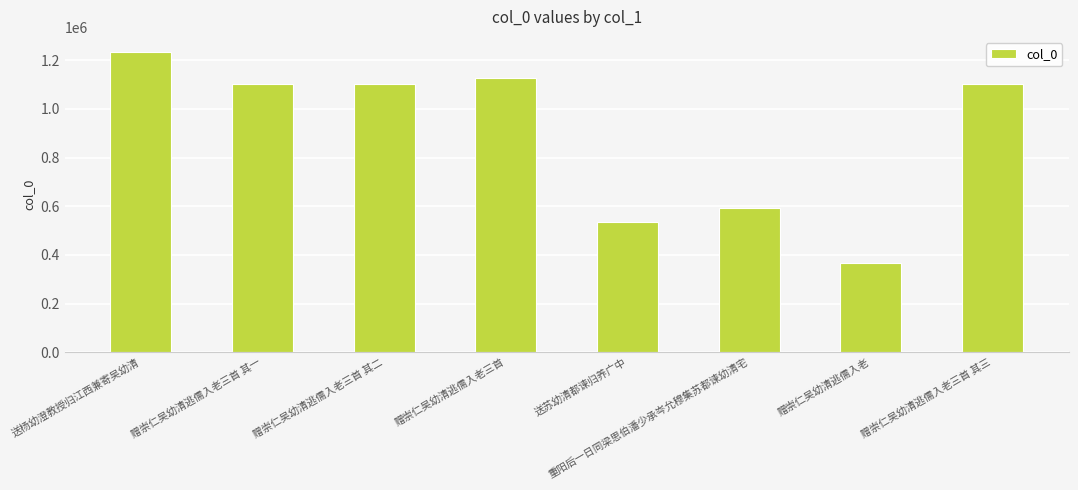

What is the minimum value shown in the chart?

367660